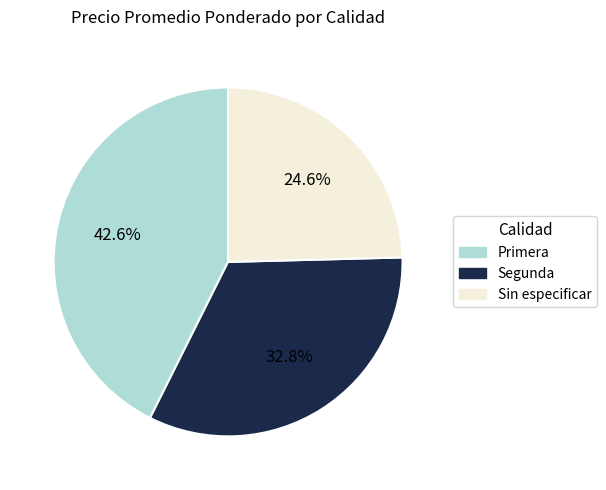

Do Segunda and Primera together represent more than half of the pie?

Yes